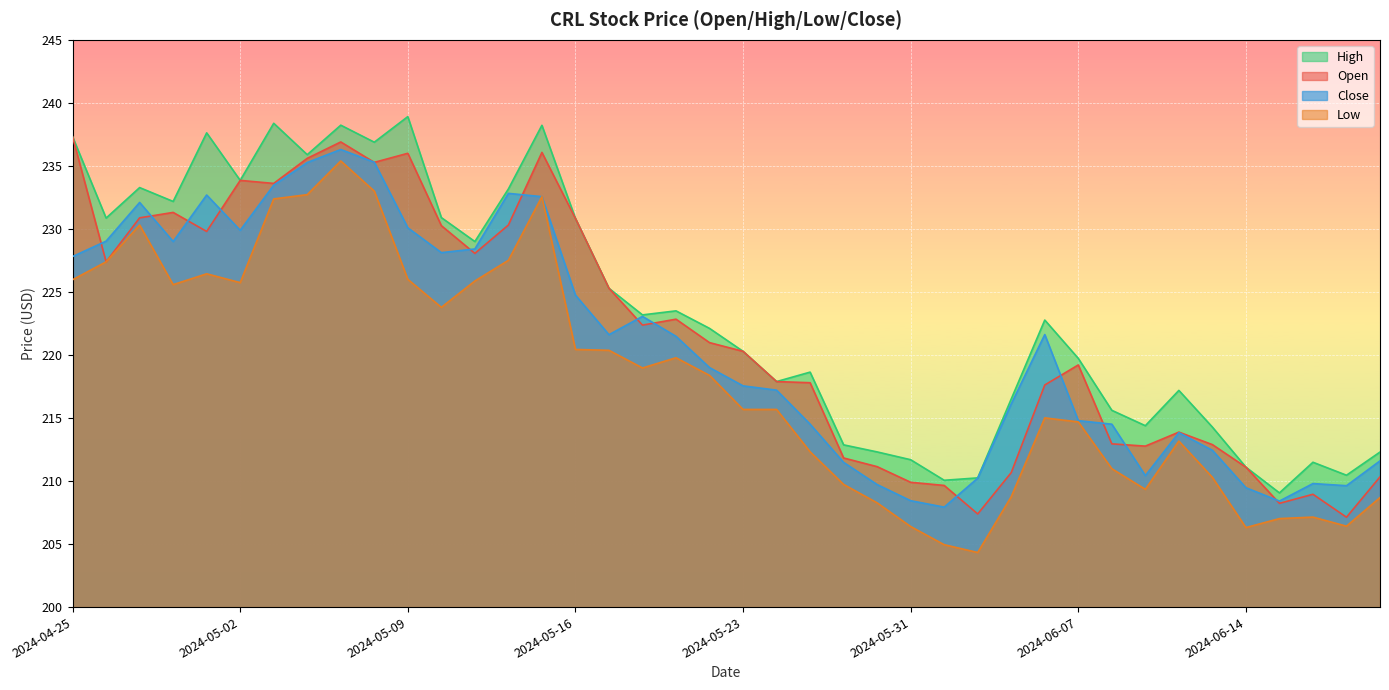

Rank the series by their maximum value, from lowest to highest.

Low, Close, Open, High